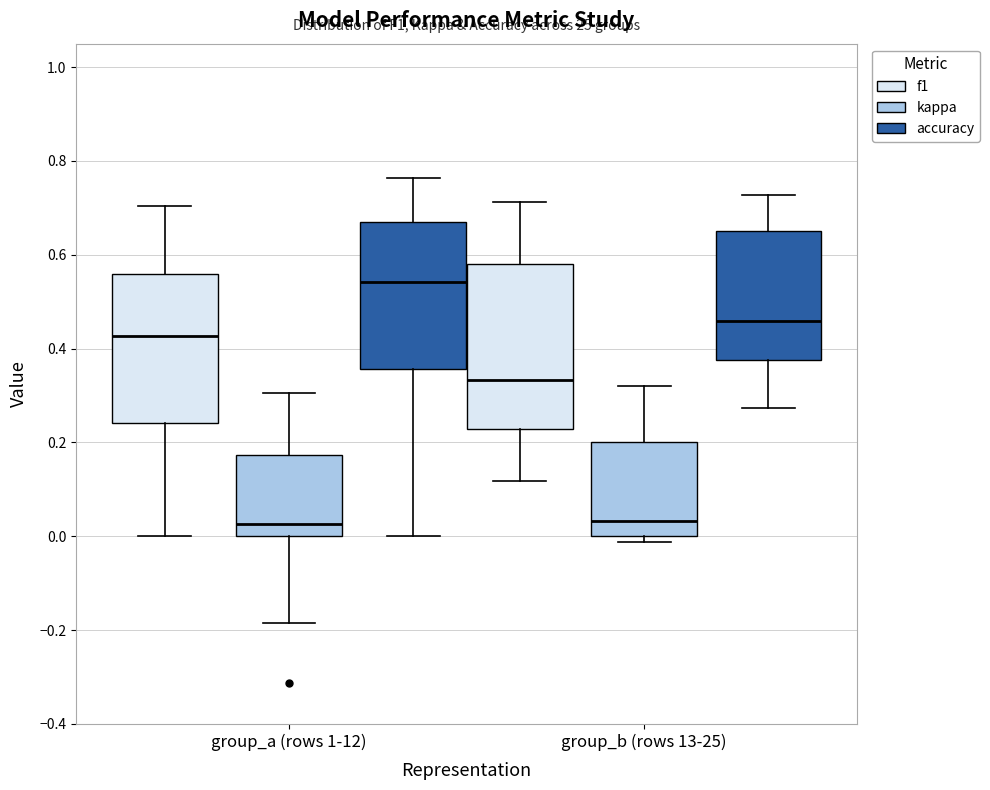

Which box has the highest median line?

group_a (rows 1-12) (accuracy)